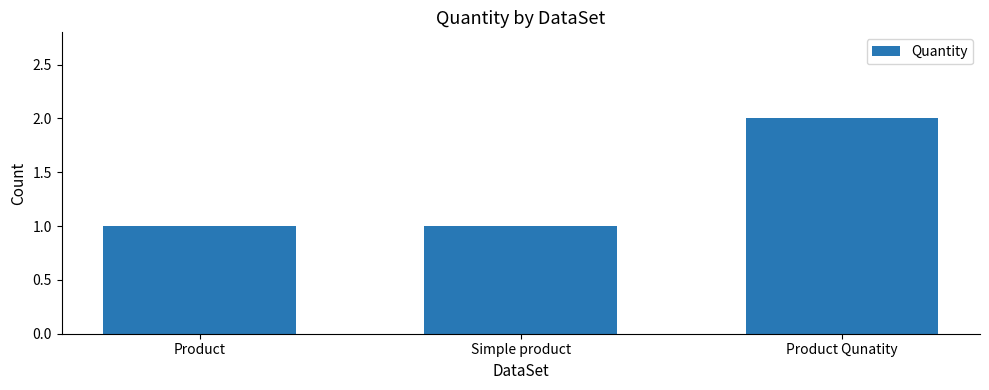

Reading left to right, what are all the values shown in this chart?

Product=1	Simple product=1	Product Qunatity=2